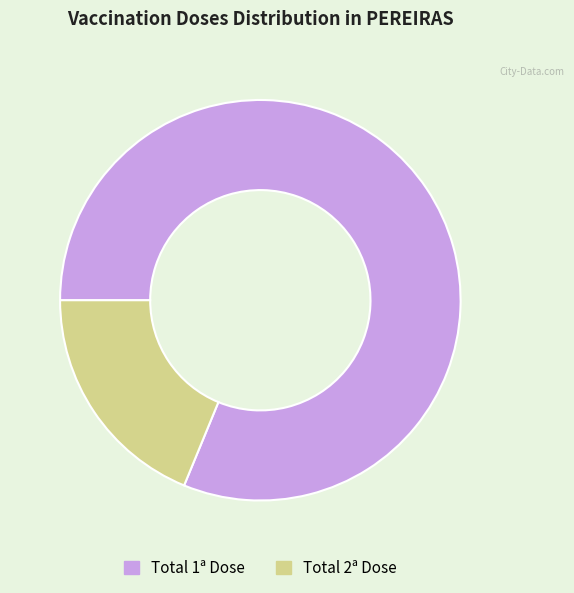

Approximately how many times larger is the value at Total 1ª Dose compared to Total 2ª Dose?

4.3